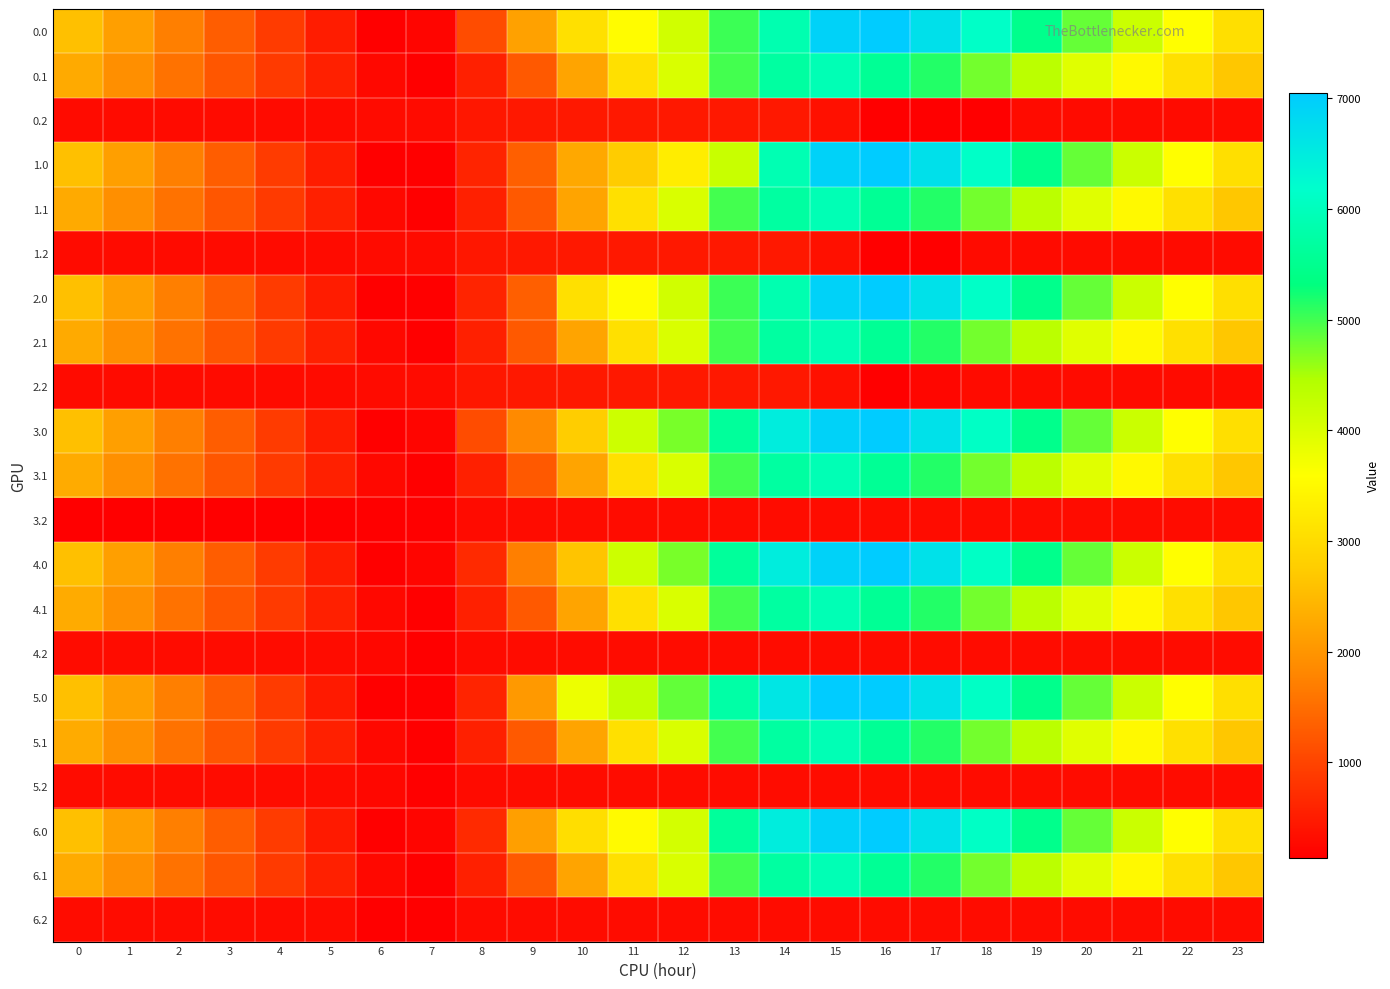

Reading left to right, transcribe all the data shown in this chart.

0.0: 0=2580.2	1=2126.1	2=1711.7	3=1303.2	4=894.2	5=492.3	6=141.0	7=216.5	8=1101.4	9=2153.8	10=3071.4	11=3553.5	12=4118.6	13=5028.7	14=5864.6	15=6931.1	16=7048.0	17=6684.7	18=6118.1	19=5462.8	20=4826.6	21=4181.8	22=3583.5	23=3067.0
0.1: 0=2285.6	1=1920.8	2=1569.4	3=1223.2	4=880.2	5=554.3	6=249.4	7=141.0	8=558.8	9=1250.4	10=2197.3	11=3071.6	12=4014.1	13=4993.3	14=5699.9	15=5925.7	16=5570.0	17=5157.7	18=4761.0	19=4357.0	20=3938.3	21=3501.5	22=3077.4	23=2674.0
0.2: 0=290.6	1=290.6	2=290.6	3=290.6	4=290.6	5=290.6	6=290.6	7=290.6	8=440.1	9=457.5	10=457.5	11=457.5	12=457.5	13=457.5	14=457.5	15=351.2	16=141.0	17=141.0	18=141.0	19=290.6	20=290.6	21=290.6	22=290.6	23=290.6
1.0: 0=2580.2	1=2126.1	2=1711.7	3=1303.2	4=894.2	5=492.3	6=141.0	7=141.0	8=599.8	9=1339.4	10=2257.0	11=2739.2	12=3304.2	13=4214.4	14=5912.1	15=6931.1	16=7048.0	17=6684.7	18=6118.1	19=5462.8	20=4826.6	21=4181.8	22=3583.5	23=3067.0
1.1: 0=2285.6	1=1920.8	2=1569.4	3=1223.2	4=880.2	5=554.3	6=249.4	7=141.0	8=558.8	9=1250.4	10=2197.3	11=3071.6	12=4014.1	13=4993.3	14=5699.9	15=5925.7	16=5570.0	17=5157.7	18=4761.0	19=4357.0	20=3938.3	21=3501.5	22=3077.4	23=2674.0
1.2: 0=290.6	1=290.6	2=290.6	3=290.6	4=290.6	5=290.6	6=290.6	7=290.6	8=440.1	9=457.5	10=457.5	11=457.5	12=457.5	13=457.5	14=457.5	15=351.2	16=141.0	17=141.0	18=290.6	19=290.6	20=290.6	21=290.6	22=290.6	23=290.6
2.0: 0=2580.2	1=2126.1	2=1711.7	3=1303.2	4=894.2	5=492.3	6=141.0	7=141.0	8=599.8	9=1339.4	10=3071.4	11=3553.5	12=4118.6	13=5028.7	14=5864.6	15=6931.1	16=7048.0	17=6683.3	18=6118.1	19=5462.8	20=4826.6	21=4181.8	22=3583.5	23=3067.0
2.1: 0=2285.6	1=1920.8	2=1569.4	3=1223.2	4=880.2	5=554.3	6=249.4	7=141.0	8=558.8	9=1250.4	10=2197.3	11=3071.6	12=4014.1	13=4993.3	14=5699.9	15=5925.7	16=5570.0	17=5157.7	18=4761.0	19=4357.0	20=3938.3	21=3501.5	22=3077.4	23=2674.0
2.2: 0=290.6	1=290.6	2=290.6	3=290.6	4=290.6	5=290.6	6=290.6	7=290.6	8=440.1	9=457.5	10=457.5	11=457.5	12=457.5	13=457.5	14=457.5	15=351.2	16=141.0	17=223.7	18=290.6	19=290.6	20=290.6	21=290.6	22=290.6	23=290.6
3.0: 0=2578.8	1=2124.7	2=1710.3	3=1303.2	4=894.2	5=492.3	6=141.0	7=216.5	8=1101.4	9=1841.0	10=2758.6	11=4163.2	12=4728.3	13=5638.4	14=6474.3	15=6931.1	16=7048.0	17=6683.3	18=6116.7	19=5461.4	20=4825.2	21=4180.4	22=3582.1	23=3065.6
3.1: 0=2287.1	1=1922.4	2=1570.9	3=1224.8	4=881.7	5=555.9	6=251.0	7=141.0	8=558.8	9=1250.4	10=2197.3	11=3071.6	12=4014.1	13=4993.3	14=5699.9	15=5925.7	16=5571.5	17=5159.2	18=4762.6	19=4358.5	20=3939.8	21=3503.1	22=3079.0	23=2675.6
3.2: 0=141.0	1=141.0	2=141.0	3=141.0	4=141.0	5=141.0	6=141.0	7=141.0	8=290.4	9=307.8	10=307.8	11=307.8	12=307.8	13=307.8	14=307.8	15=307.8	16=307.8	17=307.8	18=307.8	19=307.8	20=307.8	21=307.8	22=307.8	23=307.8
4.0: 0=2580.2	1=2126.1	2=1711.7	3=1303.2	4=894.2	5=492.3	6=141.0	7=216.5	8=675.4	9=1713.8	10=2631.4	11=4163.2	12=4728.3	13=5638.4	14=6474.3	15=6931.1	16=7048.0	17=6683.3	18=6116.7	19=5461.4	20=4825.2	21=4180.4	22=3582.1	23=3065.6
4.1: 0=2287.1	1=1922.4	2=1570.9	3=1224.8	4=881.7	5=555.9	6=251.0	7=141.0	8=558.8	9=1250.4	10=2197.3	11=3071.6	12=4014.1	13=4993.3	14=5699.9	15=5925.7	16=5571.5	17=5159.2	18=4762.6	19=4358.5	20=3939.8	21=3503.1	22=3079.0	23=2675.6
4.2: 0=307.8	1=307.8	2=307.8	3=307.8	4=307.8	5=307.8	6=239.3	7=141.0	8=290.4	9=307.8	10=307.8	11=307.8	12=307.8	13=307.8	14=307.8	15=307.8	16=307.8	17=307.8	18=307.8	19=307.8	20=307.8	21=307.8	22=307.8	23=307.8
5.0: 0=2578.8	1=2124.7	2=1710.3	3=1301.8	4=892.8	5=490.9	6=141.0	7=141.0	8=599.8	9=2049.1	10=3793.5	11=4280.1	12=4845.2	13=5755.3	14=6591.2	15=7048.0	16=7048.0	17=6683.3	18=6116.7	19=5461.4	20=4825.2	21=4180.4	22=3582.1	23=3065.6
5.1: 0=2287.1	1=1922.4	2=1570.9	3=1224.8	4=881.7	5=555.9	6=251.0	7=141.0	8=558.8	9=1250.4	10=2197.3	11=3071.6	12=4014.1	13=4993.3	14=5699.9	15=5925.7	16=5571.5	17=5159.2	18=4762.6	19=4358.5	20=3939.8	21=3503.1	22=3079.0	23=2675.6
5.2: 0=307.8	1=307.8	2=307.8	3=307.8	4=307.8	5=307.8	6=239.3	7=141.0	8=290.4	9=307.8	10=307.8	11=307.8	12=307.8	13=307.8	14=307.8	15=307.8	16=307.8	17=307.8	18=307.8	19=307.8	20=307.8	21=307.8	22=307.8	23=307.8
6.0: 0=2578.8	1=2124.7	2=1710.3	3=1301.8	4=892.8	5=490.9	6=141.0	7=216.5	8=675.4	9=2124.7	10=3042.3	11=3524.5	12=4089.5	13=5638.4	14=6474.3	15=6931.1	16=7048.0	17=6683.3	18=6116.7	19=5461.4	20=4825.2	21=4180.4	22=3582.1	23=3065.6
6.1: 0=2287.1	1=1922.4	2=1570.9	3=1224.8	4=881.7	5=555.9	6=251.0	7=141.0	8=558.8	9=1250.4	10=2197.3	11=3071.6	12=4014.1	13=4993.3	14=5699.9	15=5925.7	16=5571.5	17=5159.2	18=4762.6	19=4358.5	20=3939.8	21=3503.1	22=3079.0	23=2675.6
6.2: 0=307.8	1=307.8	2=307.8	3=307.8	4=307.8	5=307.8	6=141.0	7=141.0	8=290.4	9=307.8	10=307.8	11=307.8	12=307.8	13=307.8	14=307.8	15=307.8	16=307.8	17=307.8	18=307.8	19=307.8	20=307.8	21=307.8	22=307.8	23=307.8